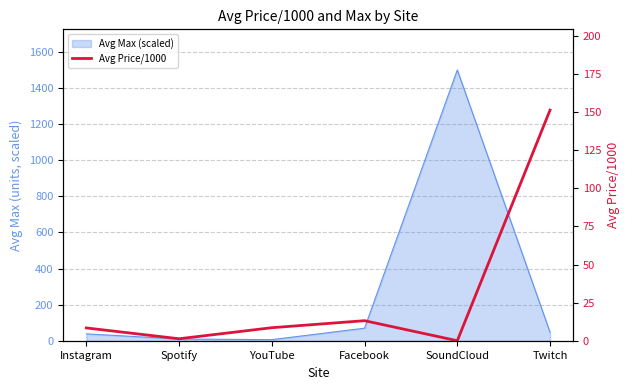

True or false: the data has more than 1 interior local peaks.

False